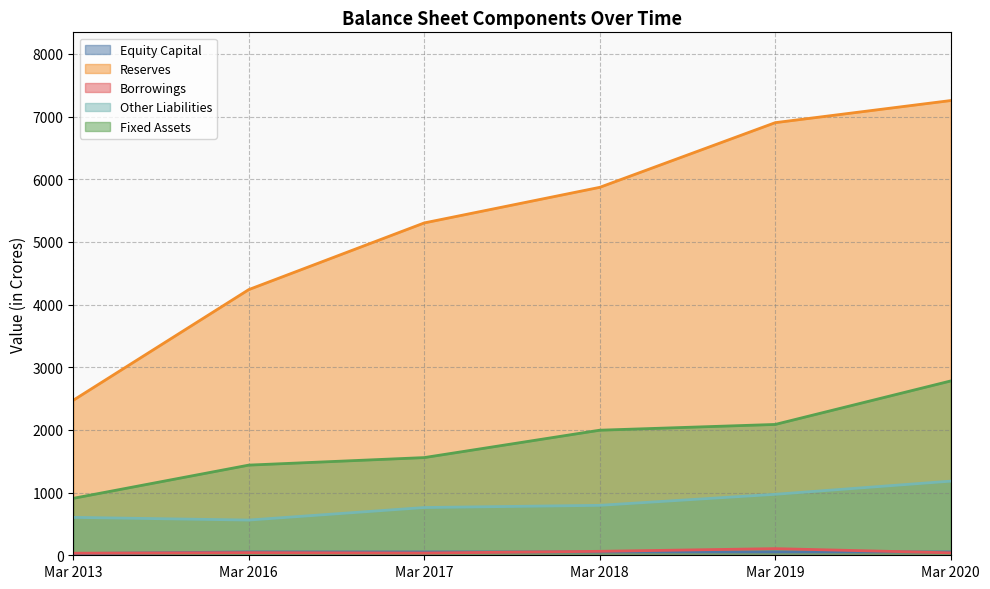

True or false: Fixed Assets has a value of 631 at Mar 2013.

False